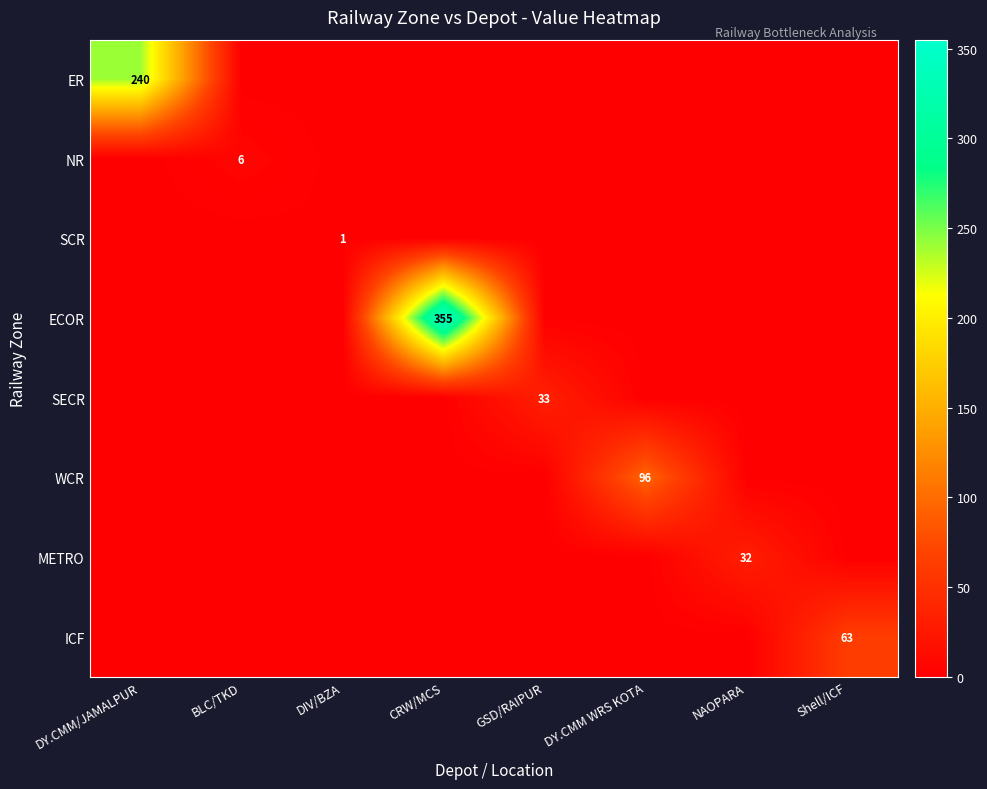

At which category does the chart reach its minimum across all series?

BLC/TKD